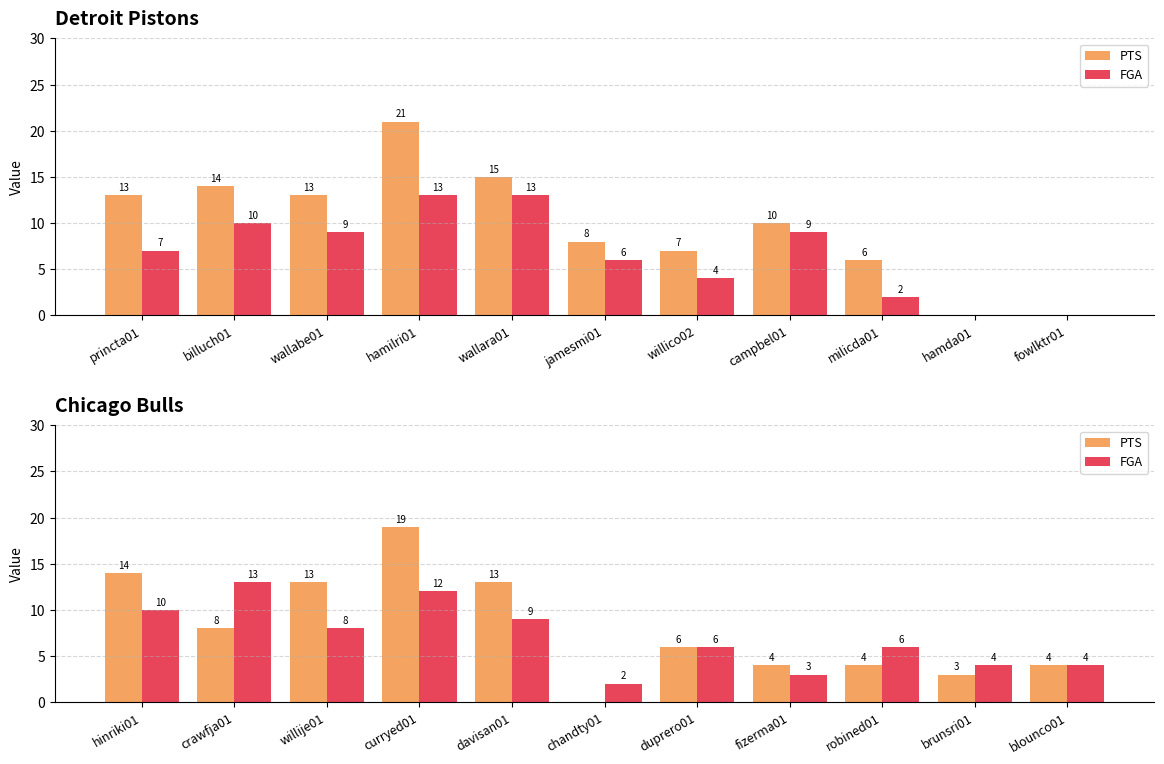

The value of PTS at fizerma01 is 7. True or false?

False